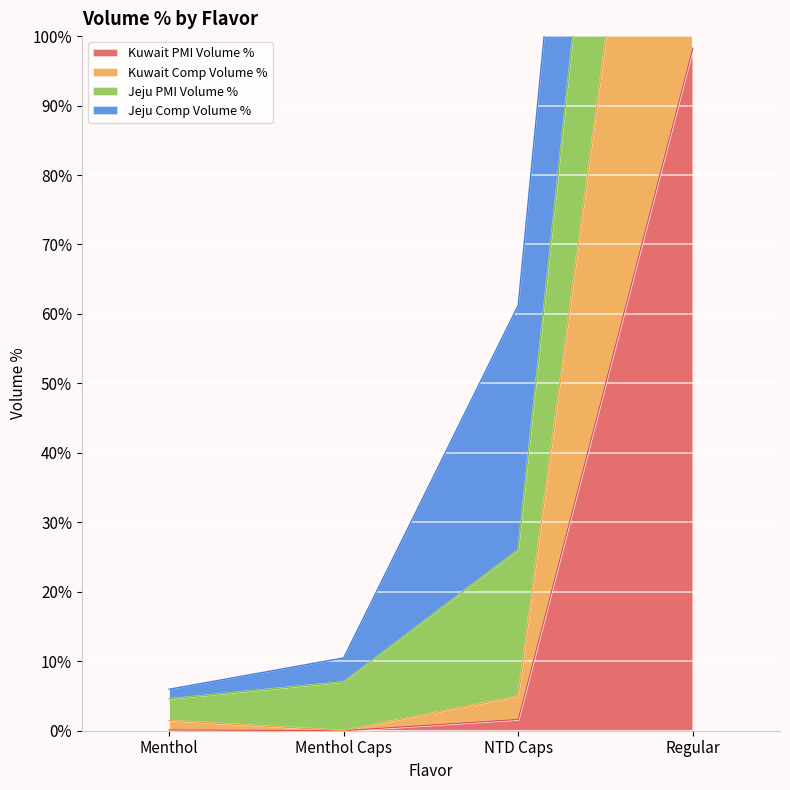

The value of Kuwait PMI Volume % at Menthol is 0.1. True or false?

False